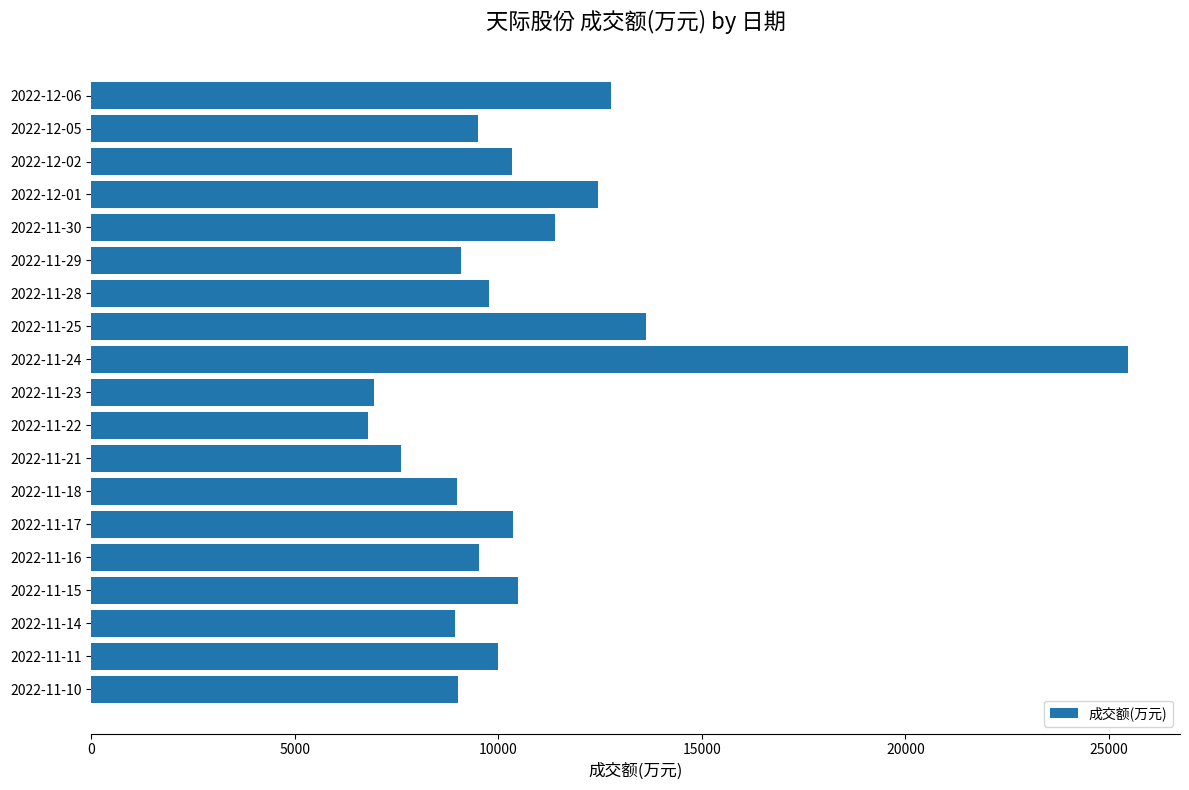

What is the smallest value displayed?

6811